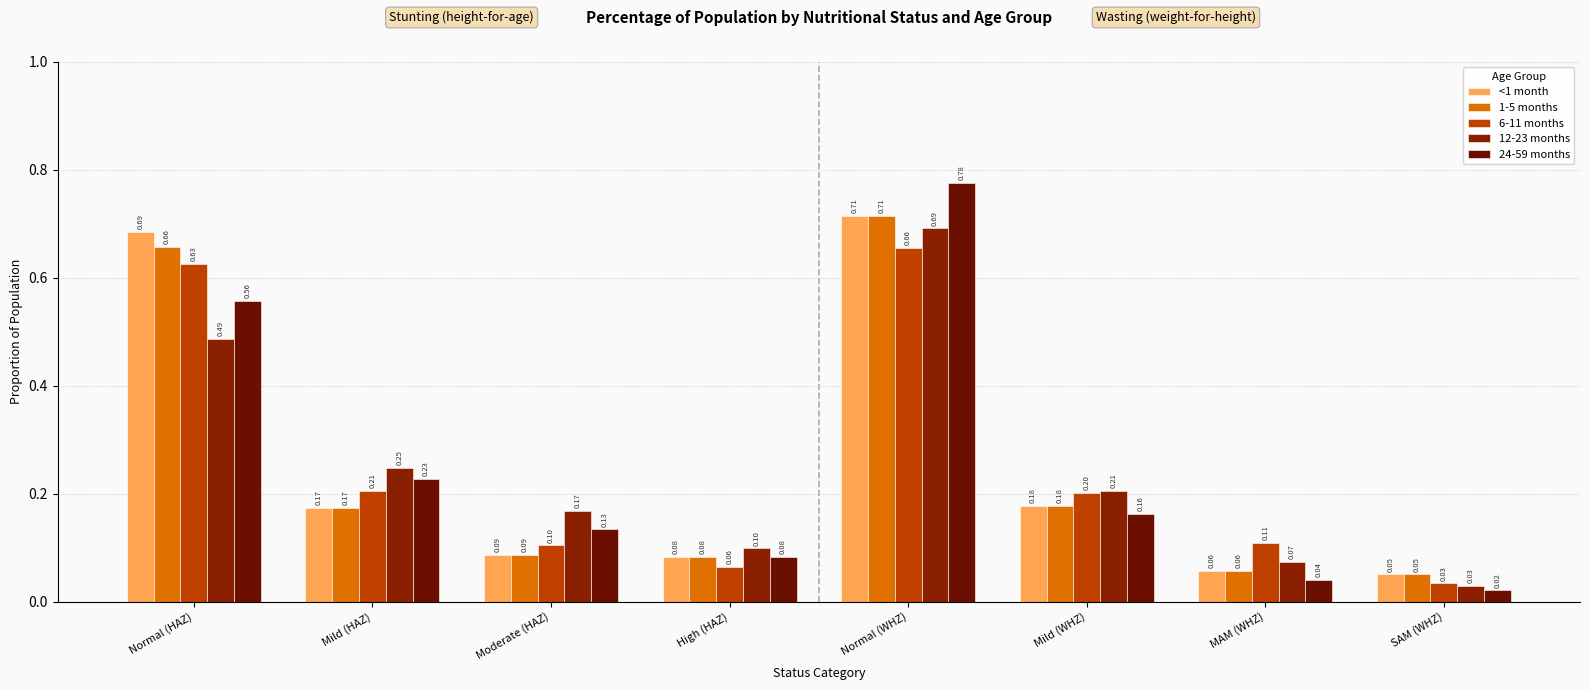

Count the number of categories in the chart.

8